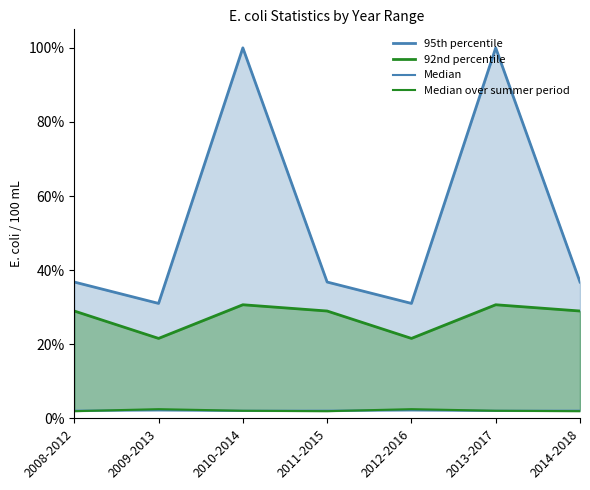

True or false: Median has more than 2 interior local peaks.

False